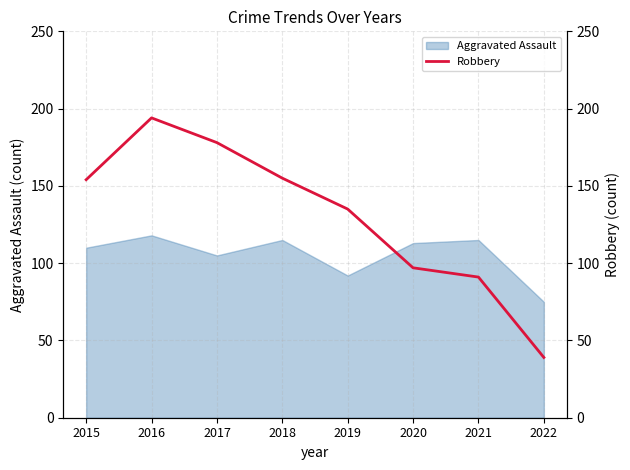

List the labels in order of value, smallest first.

2022, 2021, 2020, 2019, 2015, 2018, 2017, 2016